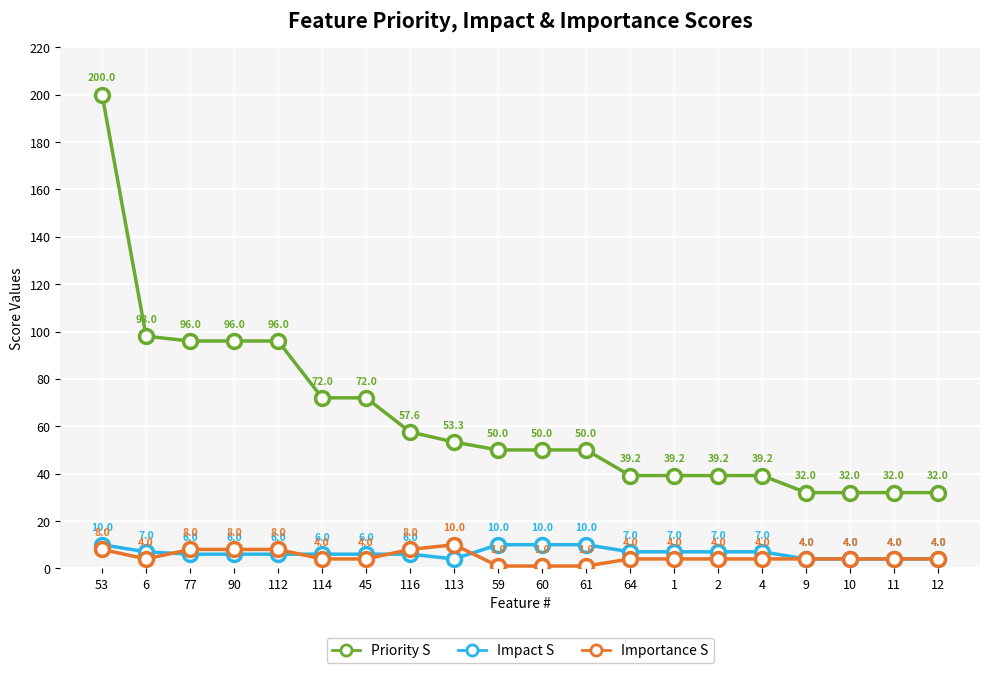

What is the highest value of the Priority S series?

200.0